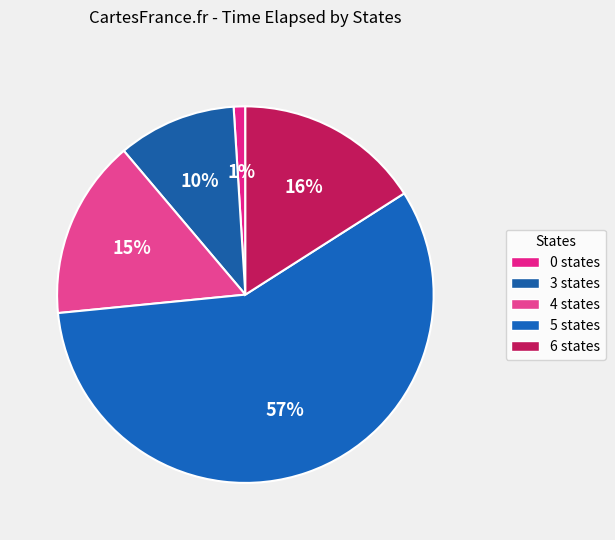

How many slices are in this pie chart?

5